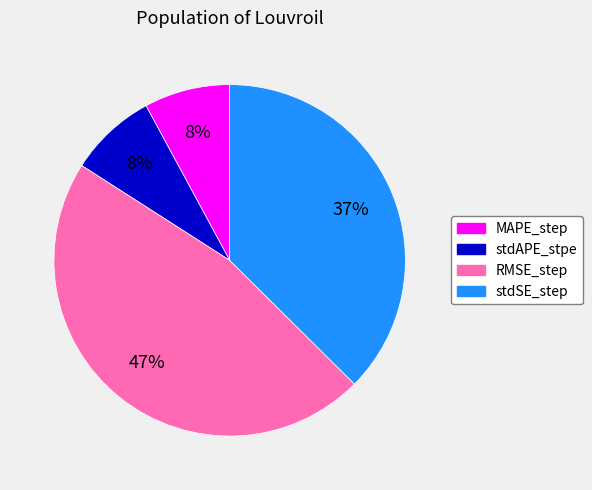

True or false: MAPE_step accounts for 8% of the total.

True